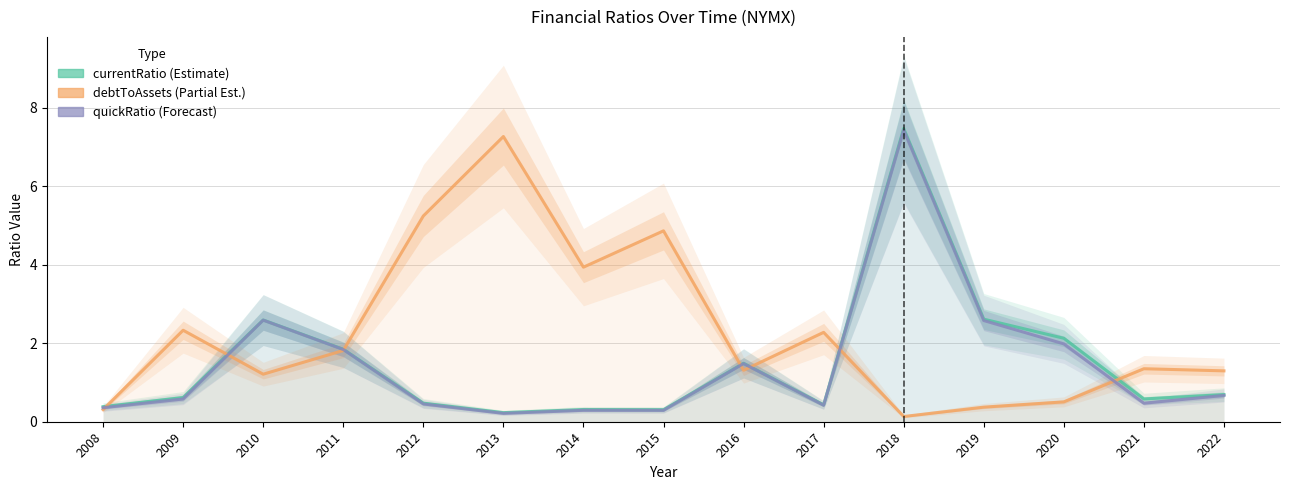

What is the value of the debtToAssets point at the 3rd from the left?

1.2